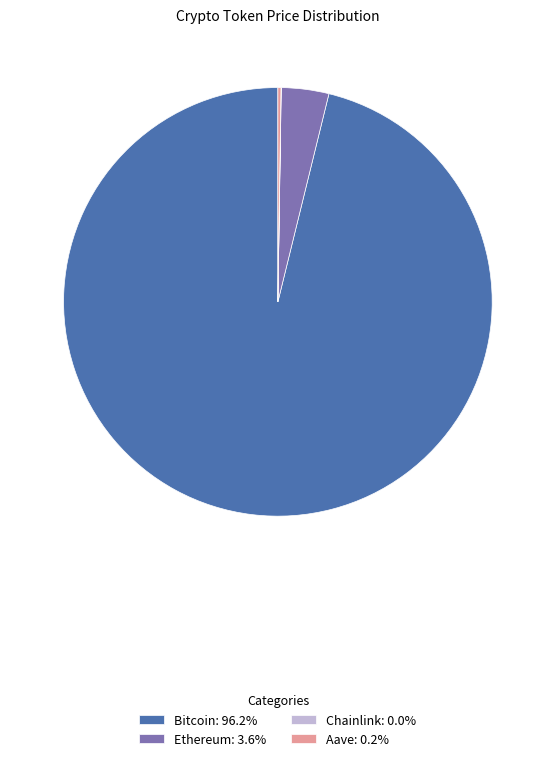

Does Ethereum: 3.6% account for over 50% of the chart?

No